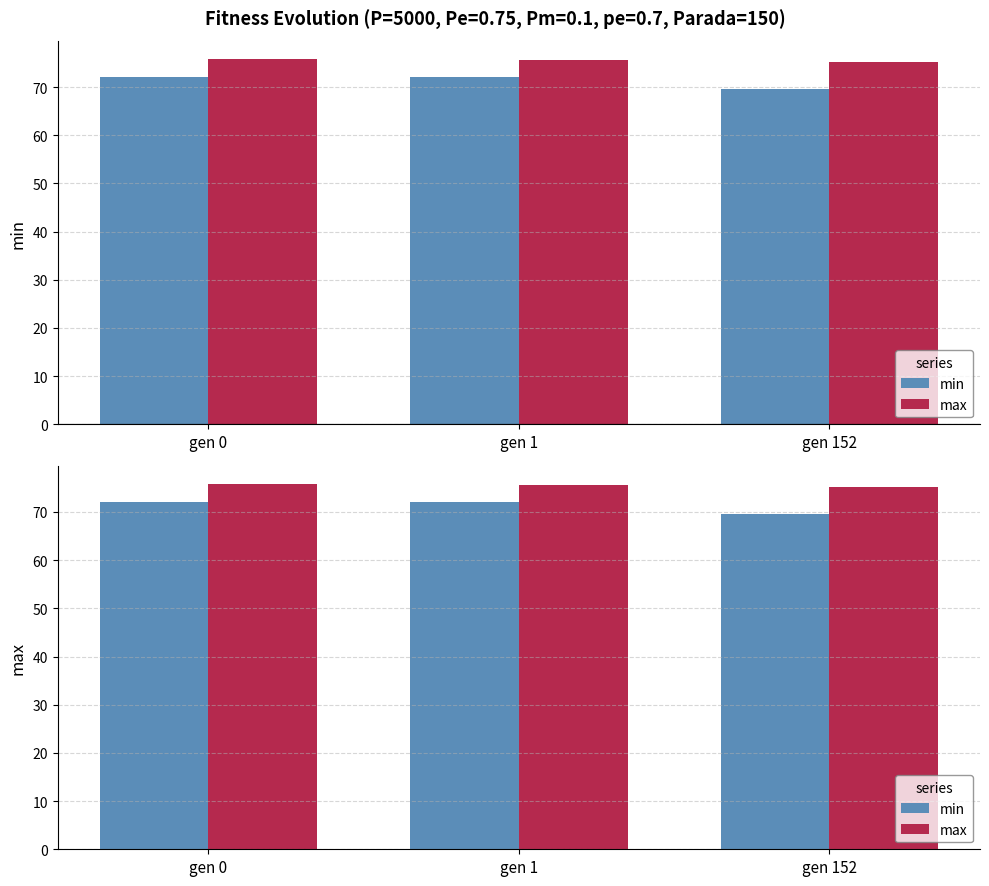

At which category is the sum across all series the highest?

gen 0